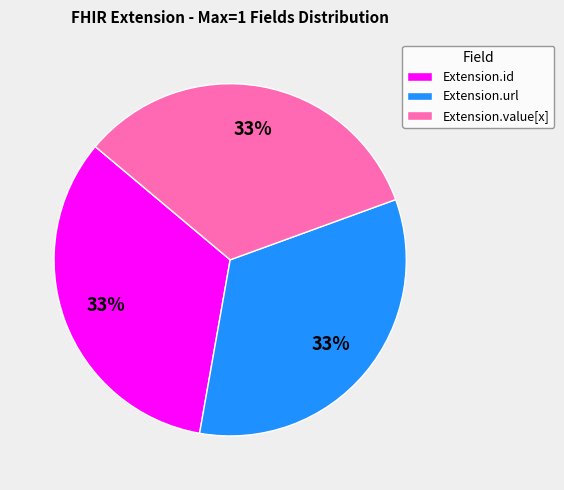

To the nearest percent, what is the combined percentage of Extension.value[x] and Extension.id?

67%